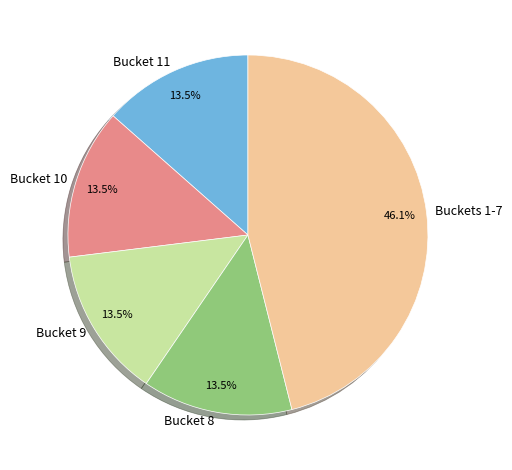

What is the largest slice in the pie chart?

Buckets 1-7